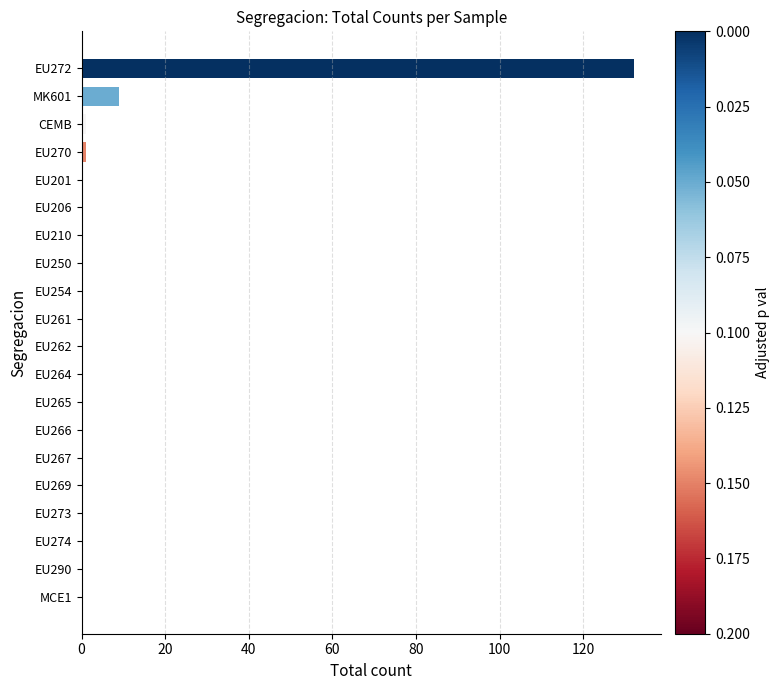

What is the greatest value displayed?

132